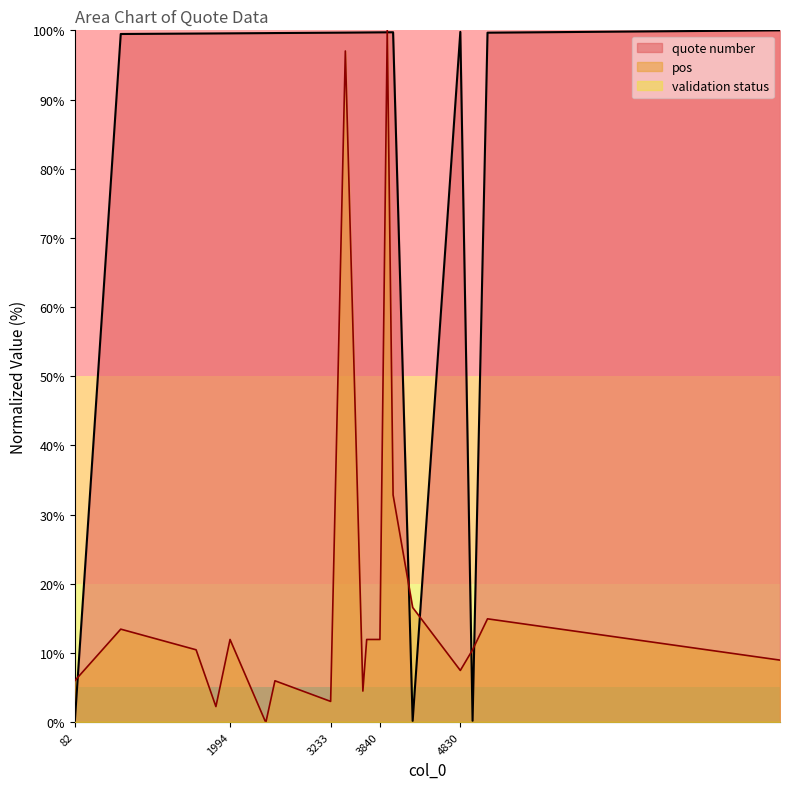

What is the difference between the maximum and minimum values in the pos series?

100.0